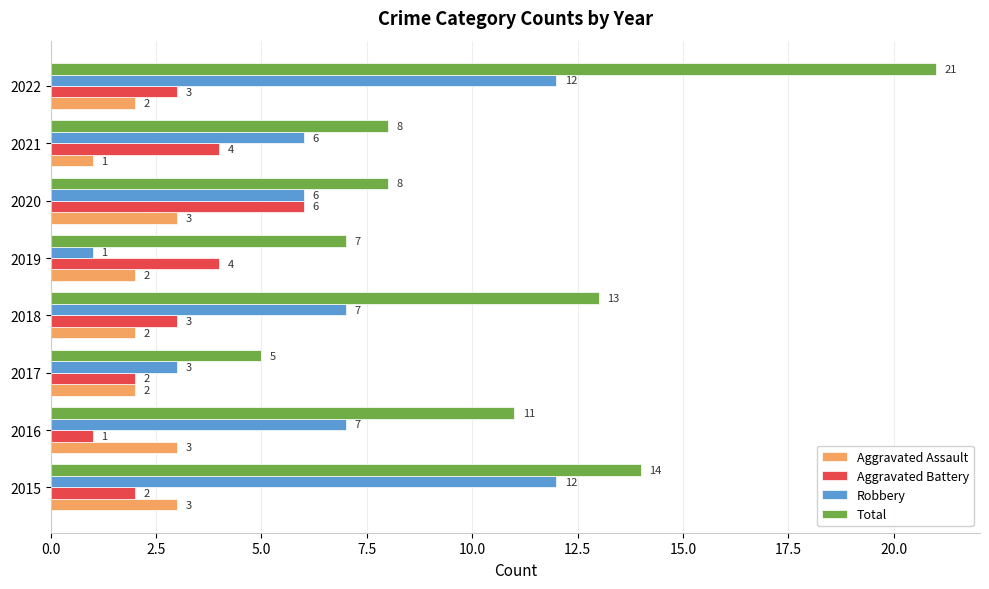

Which series changed the most between 2019 and 2020?

Robbery